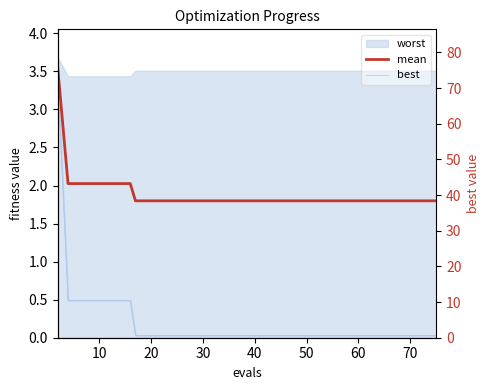

What is the difference between the second highest and minimum values in the best series?

0.5